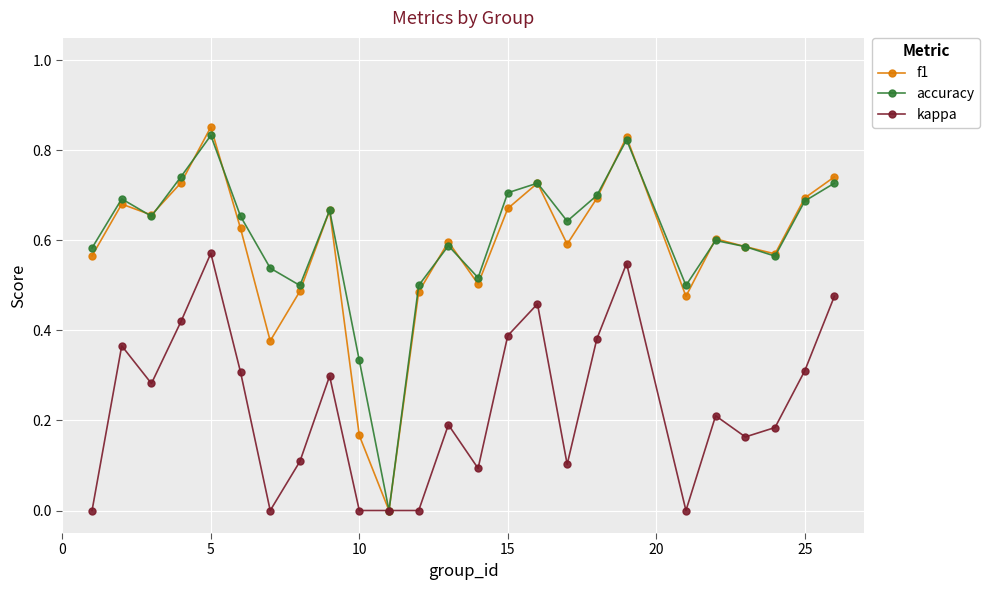

How many interior local valleys does the f1 series have?

7